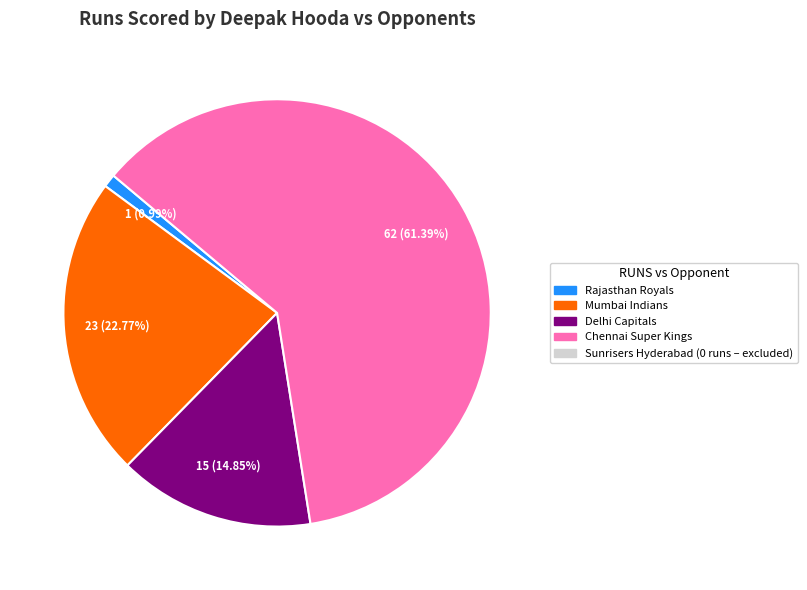

Is there a majority slice in this chart?

Yes